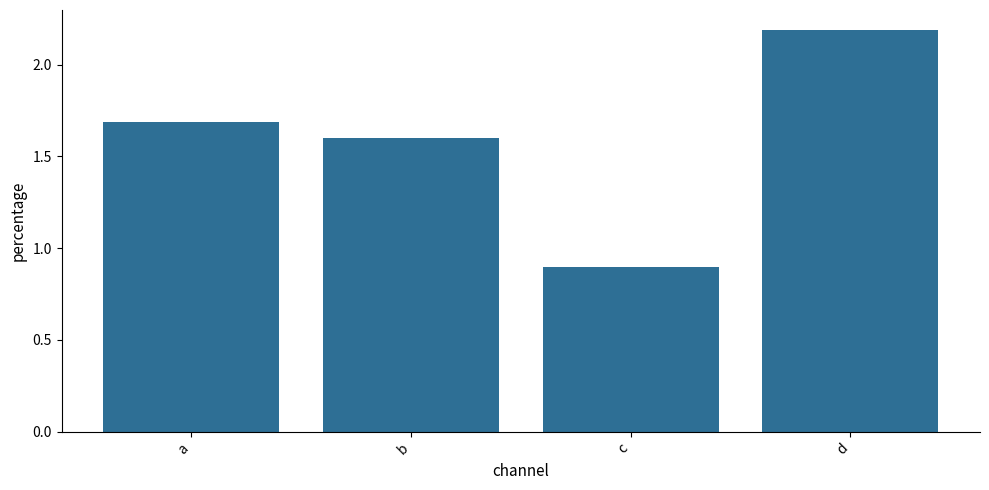

Rank the categories by value from highest to lowest.

d, a, b, c